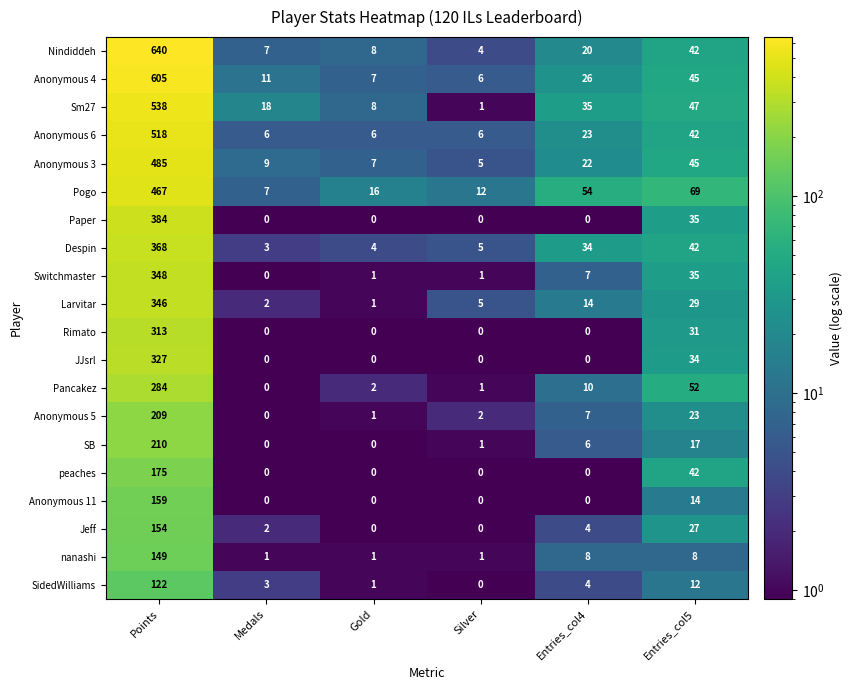

Where is Pogo nearest to the value 237?

Entries_col5